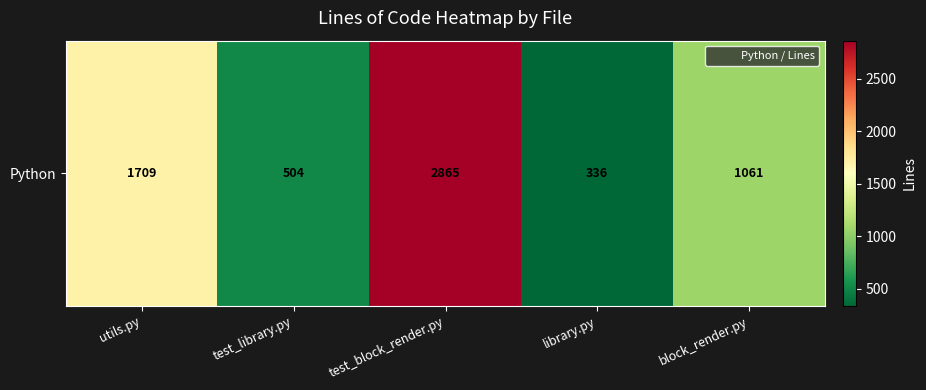

What is the difference between the values at library.py and utils.py?

1373